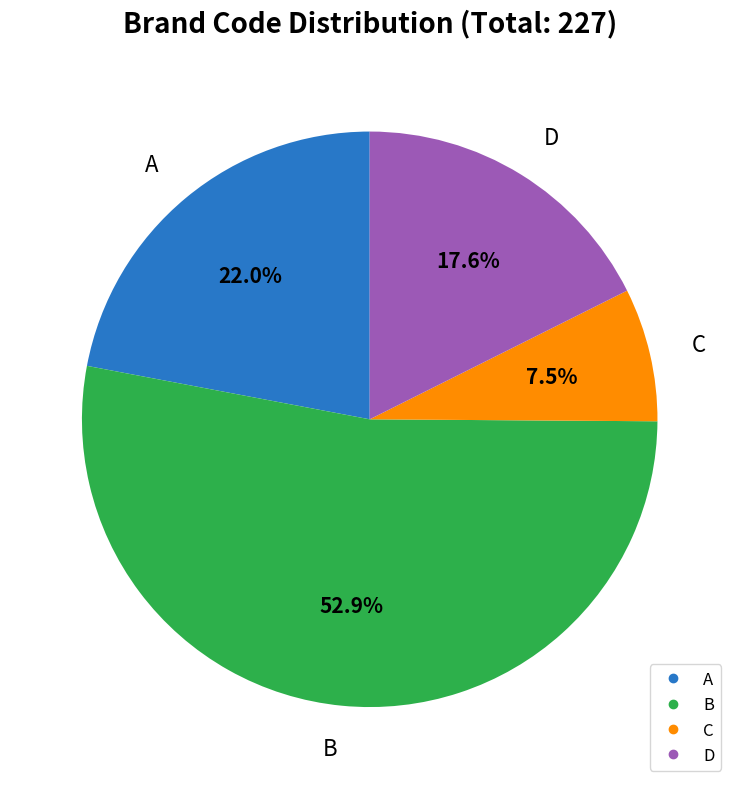

Which slice is the smallest?

C